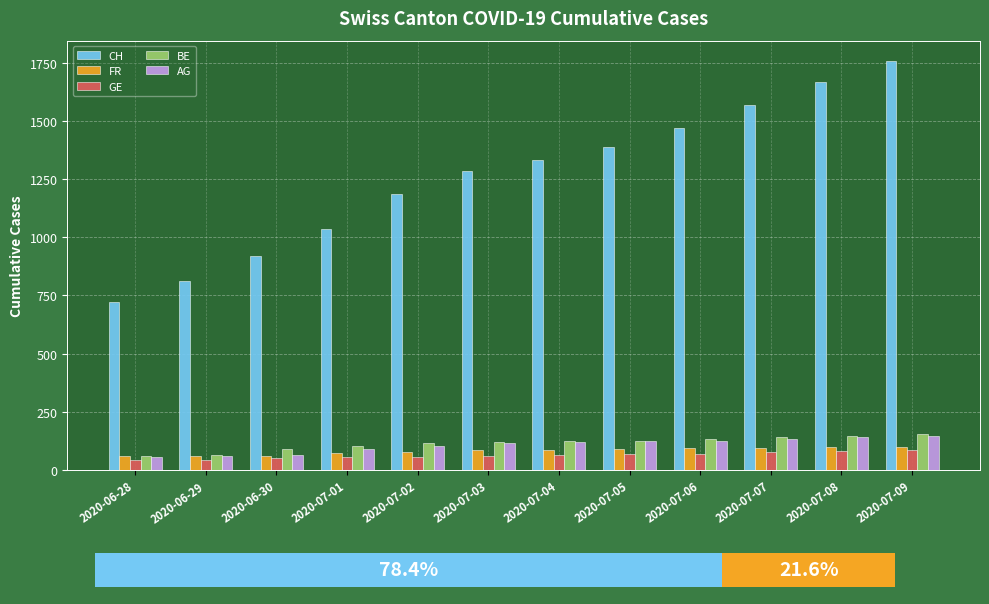

List the labels in order of BE value, largest first.

2020-07-09, 2020-07-08, 2020-07-07, 2020-07-06, 2020-07-05, 2020-07-04, 2020-07-03, 2020-07-02, 2020-07-01, 2020-06-30, 2020-06-29, 2020-06-28